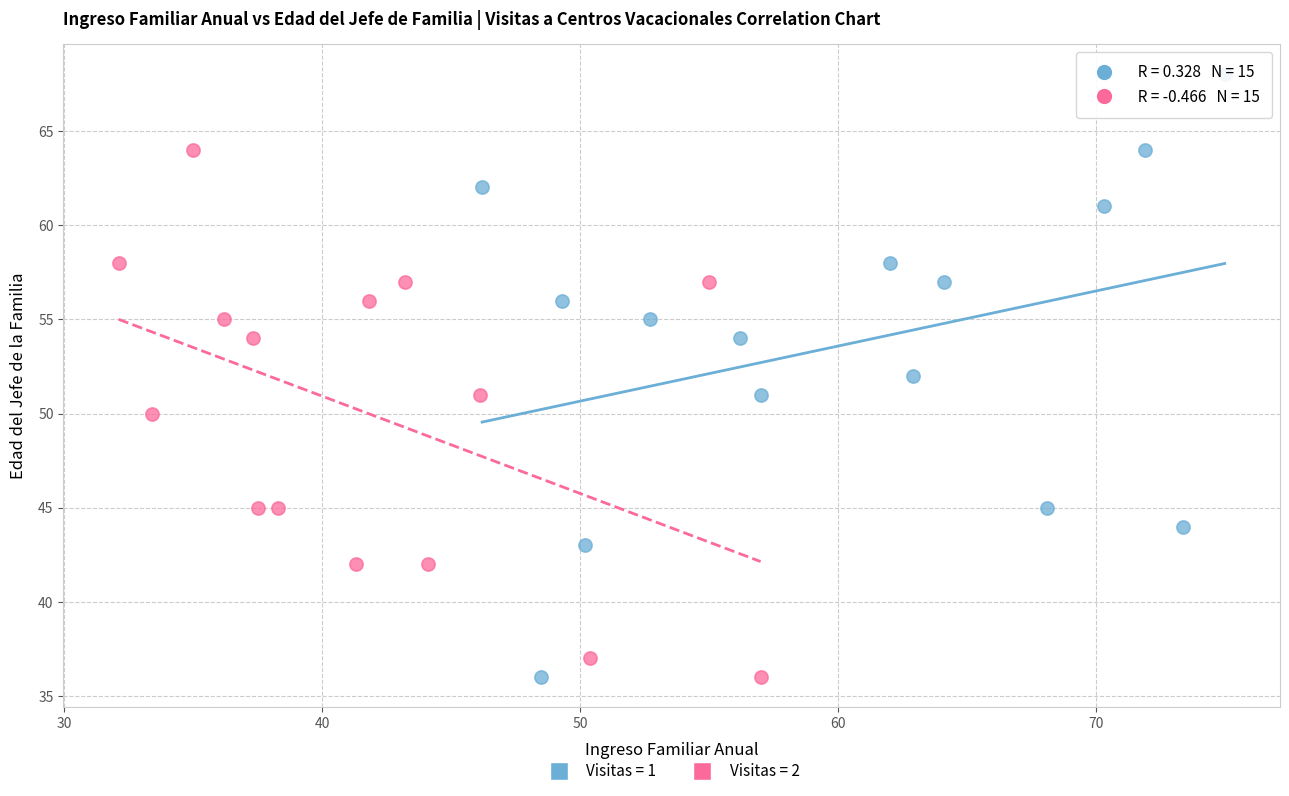

Which series has the largest Y range (max minus min)?

Visitas = 1